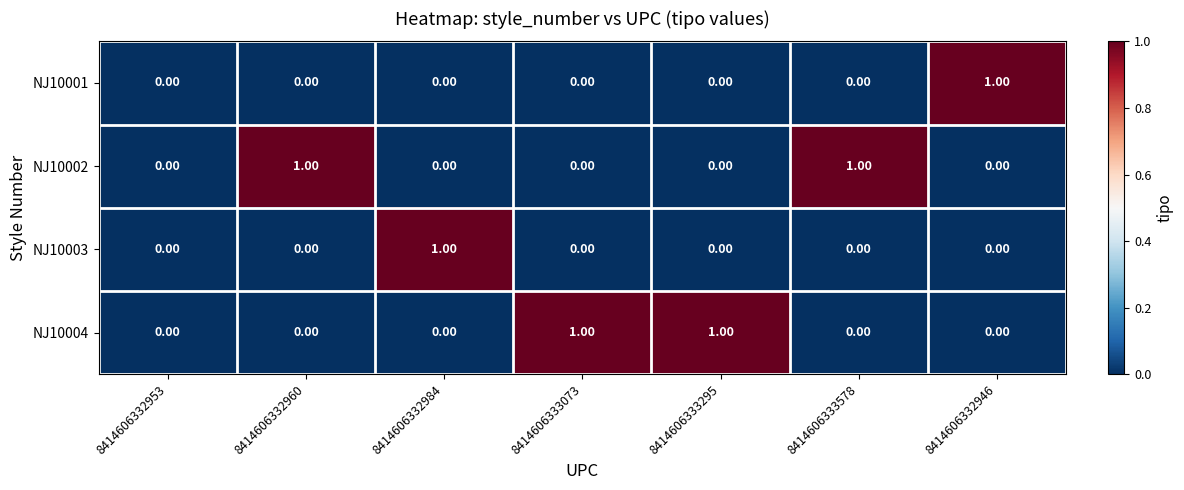

Between 8414606332953 and 8414606332960, which series saw the biggest shift?

NJ10002